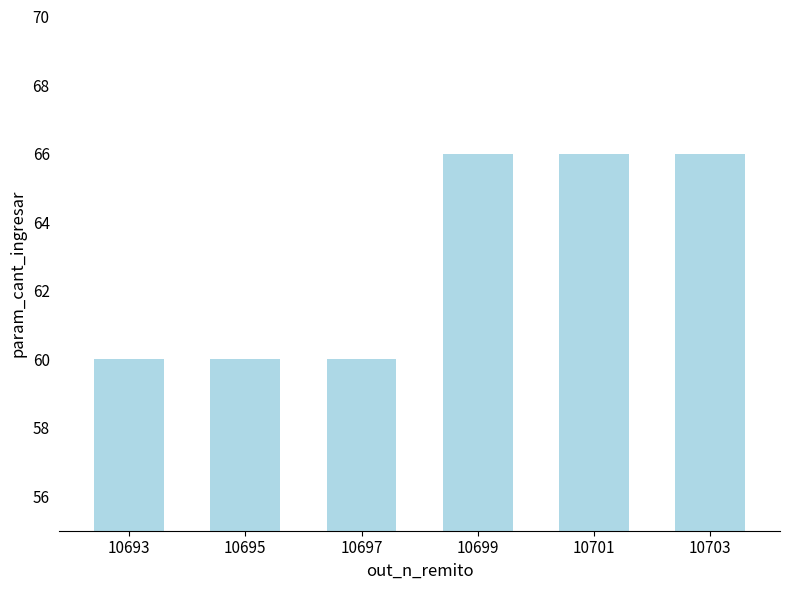

Reading right to left, extract all data points from this chart.

10703=66	10701=66	10699=66	10697=60	10695=60	10693=60